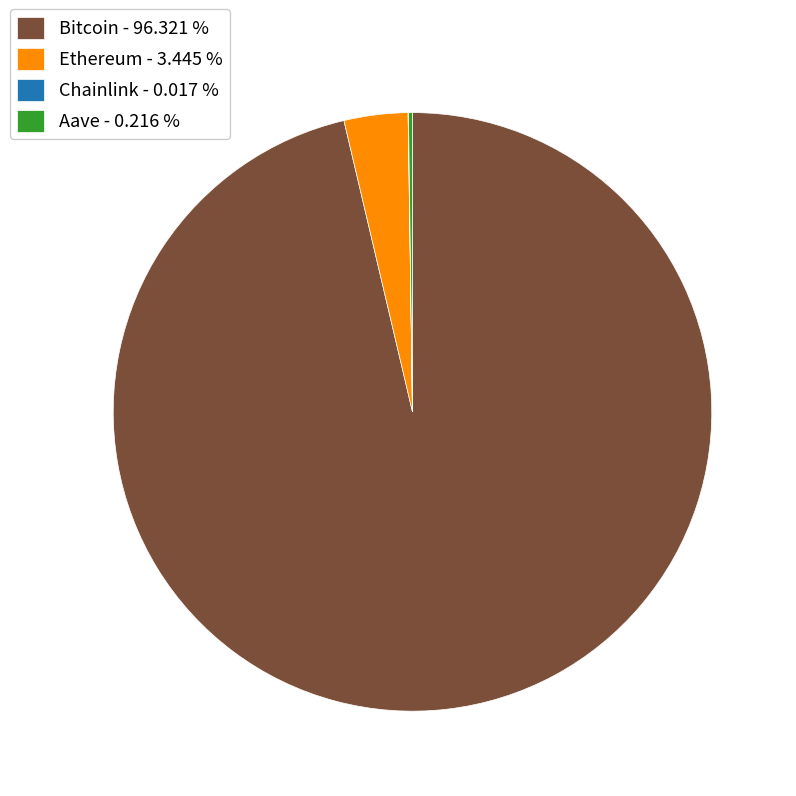

Which has a higher value, Ethereum or Bitcoin?

Bitcoin